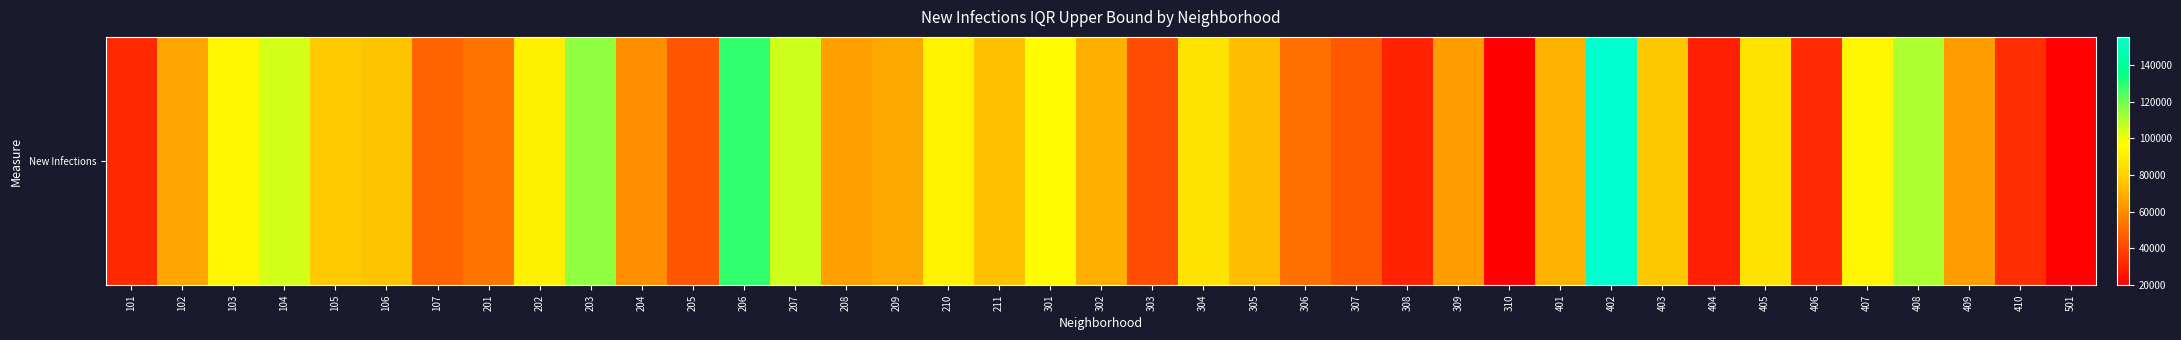

The chart shows a value of 75712.6 at 106. True or false?

True